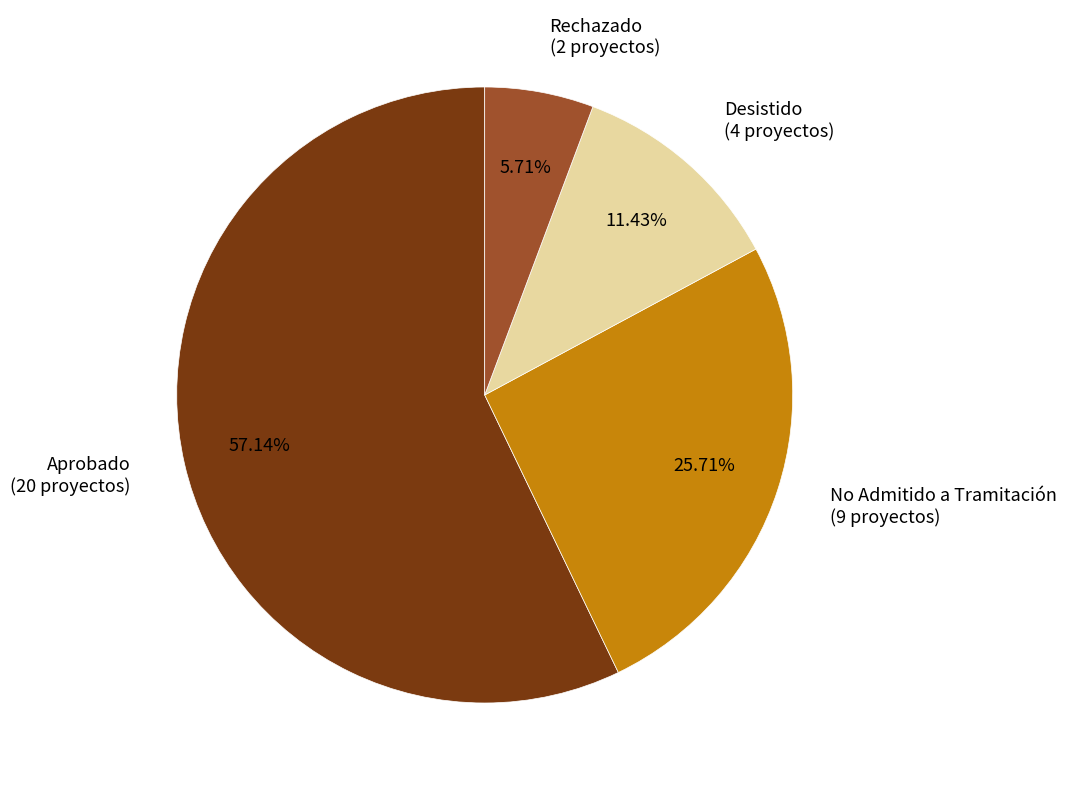

Rank the categories by value from lowest to highest.

Rechazado, Desistido, No Admitido a Tramitación, Aprobado